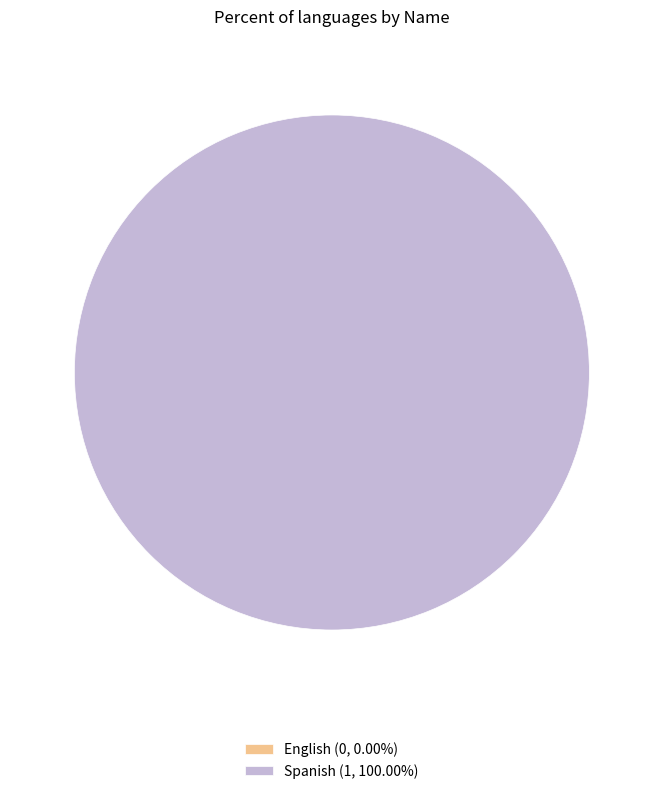

The English slice represents 0% of the pie. True or false?

True